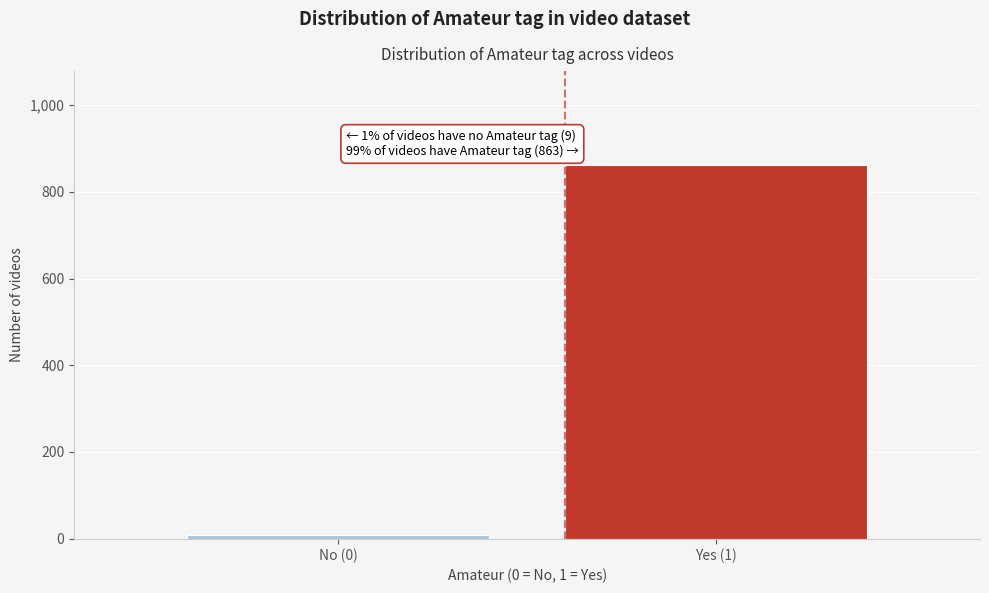

Reading right to left, list all the values displayed in this chart.

Yes (1)=863	No (0)=9